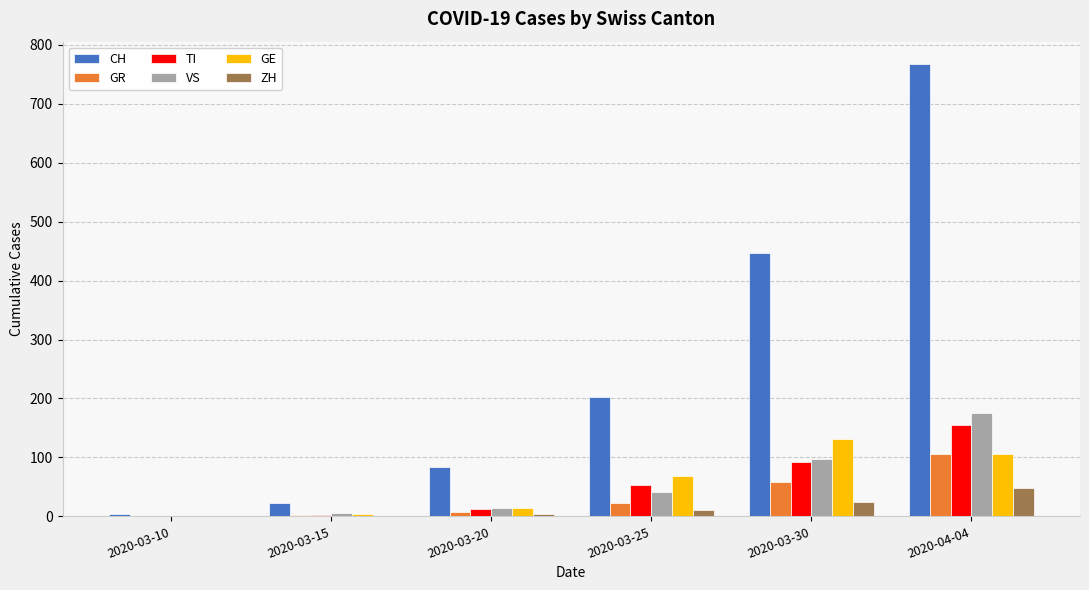

What is the sum of all TI values?

318